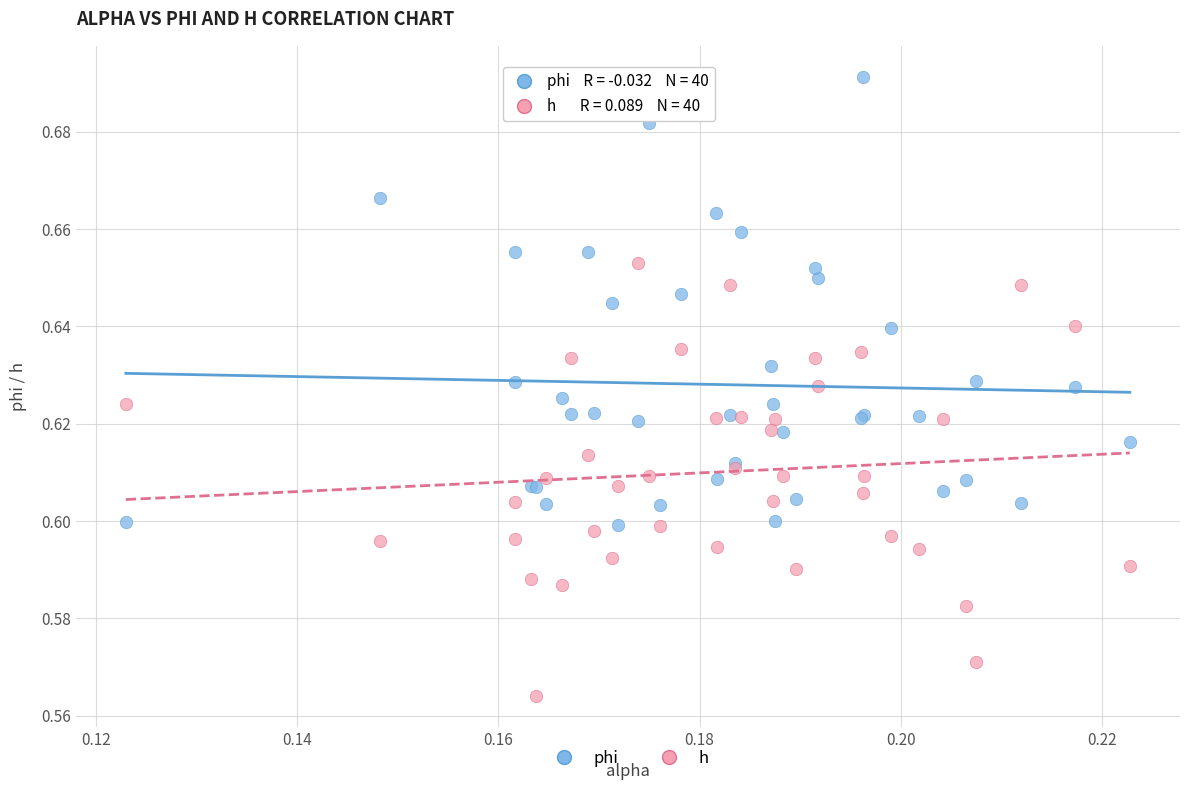

Which series reaches the maximum Y coordinate?

phi